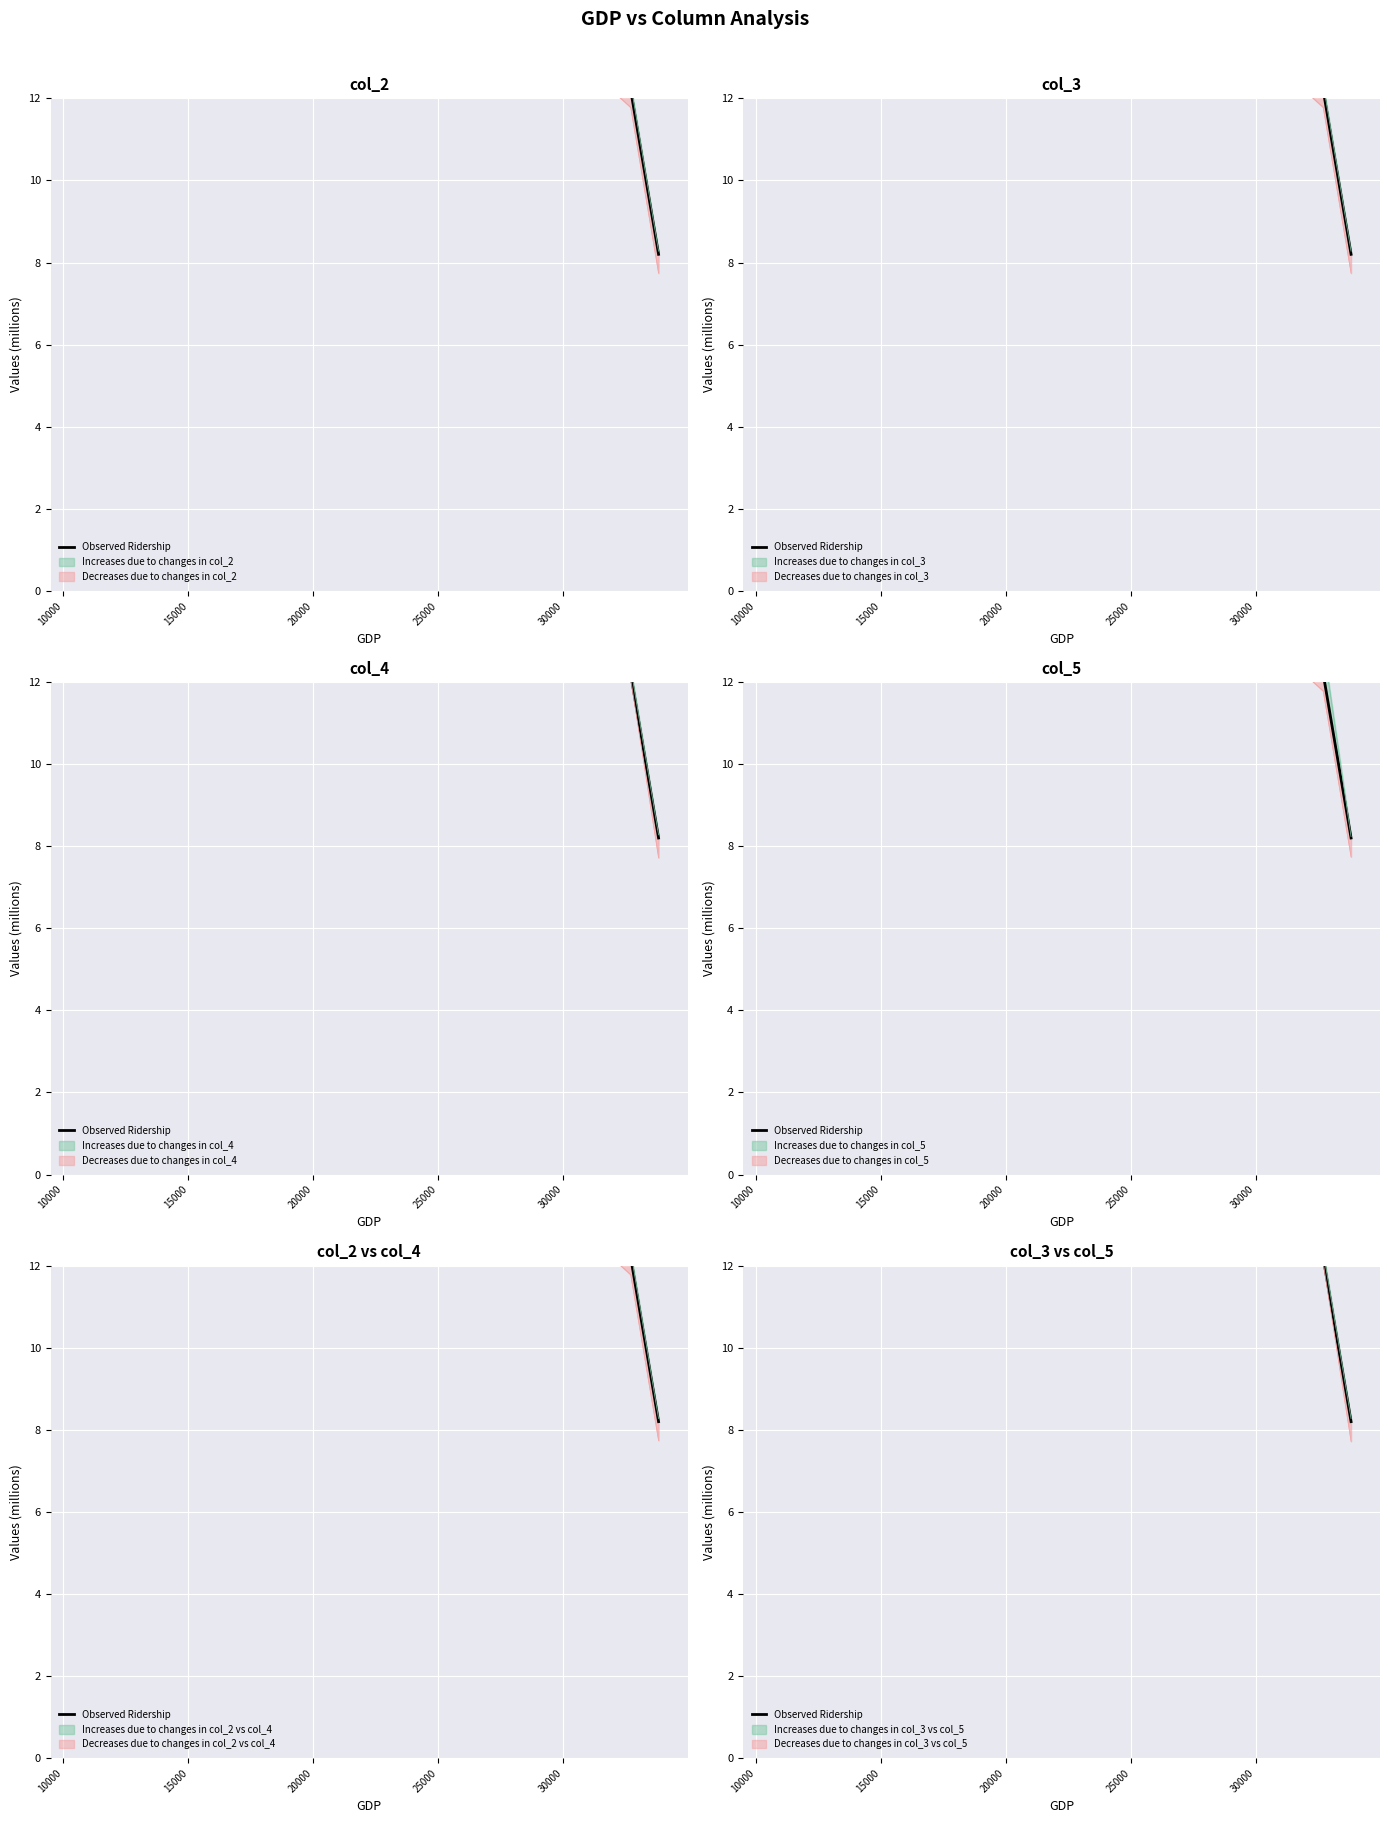

What is the maximum value shown in the chart?

17.0